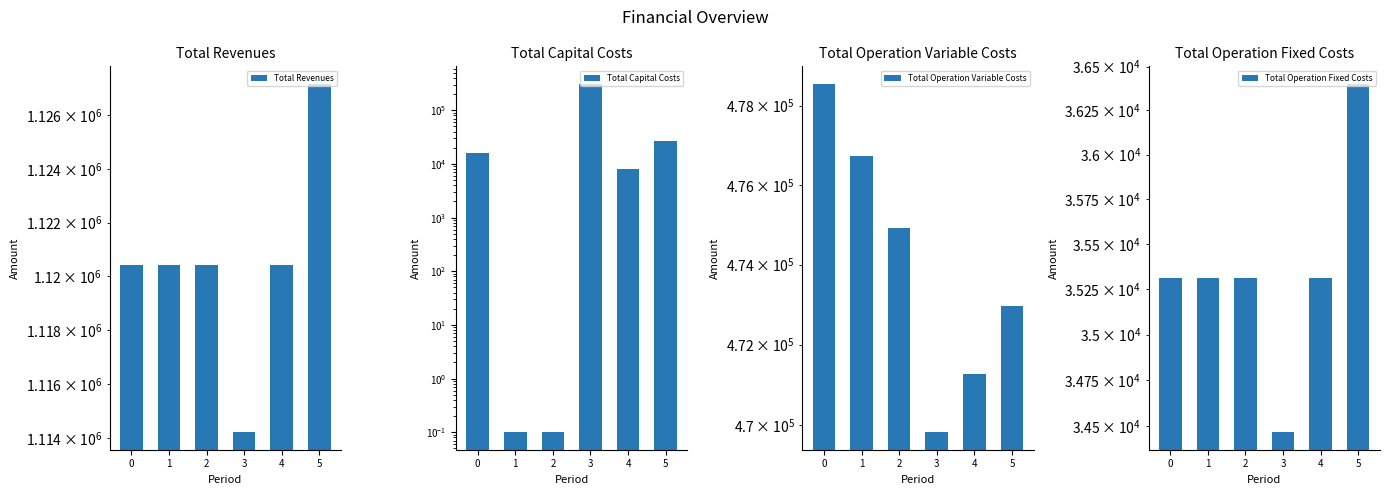

What is the spread (max minus min) of values at 5?

1100777.4